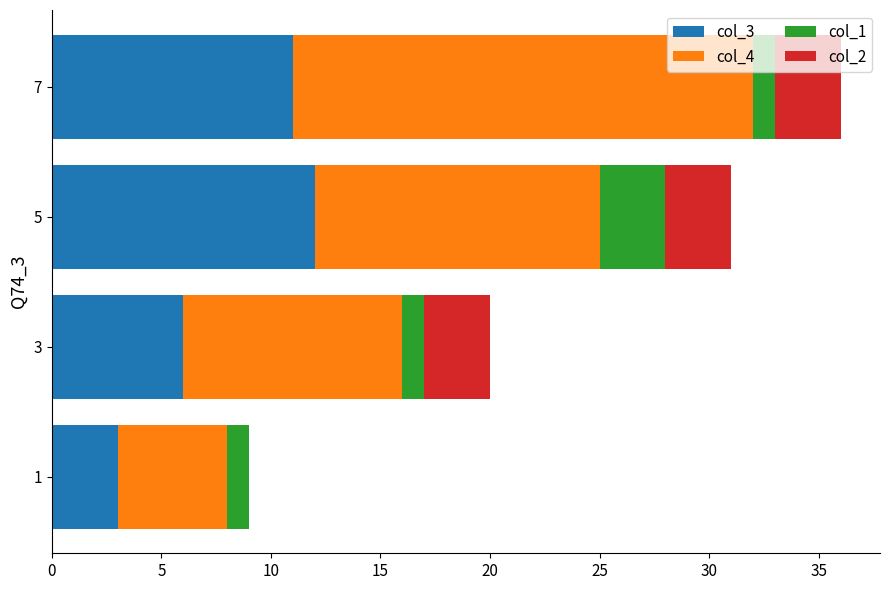

The value of col_3 at 7 is 11. True or false?

True